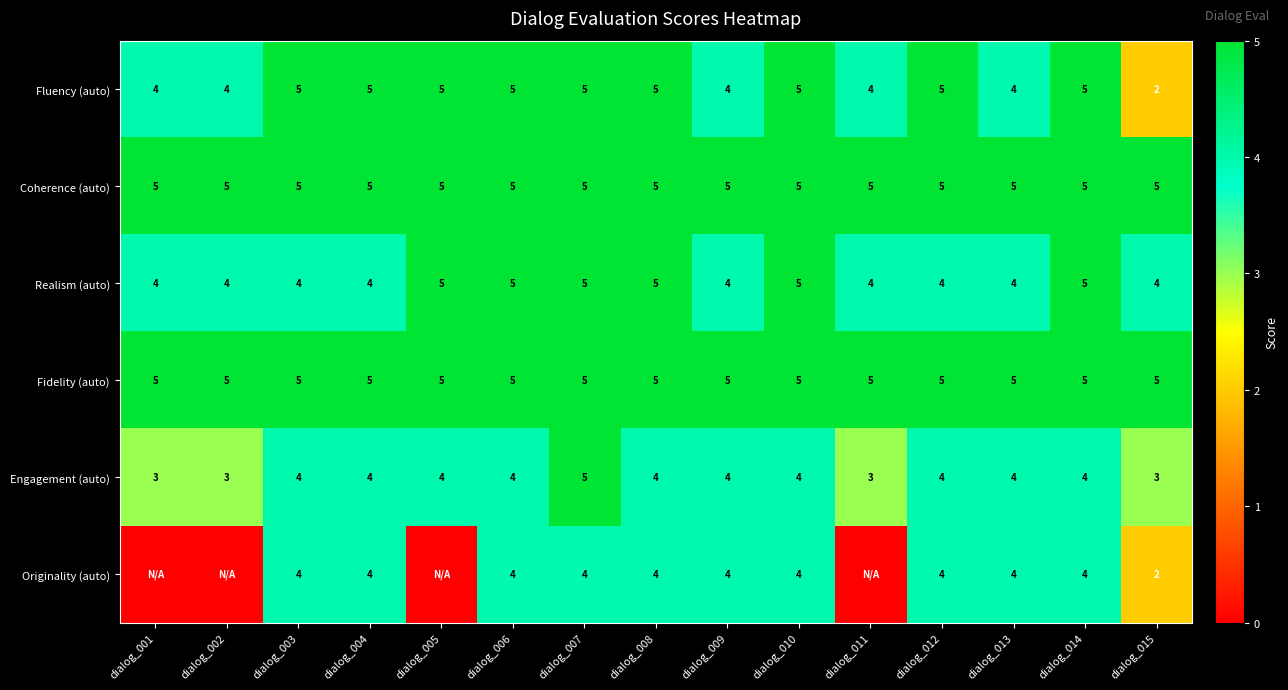

What is the total value across all series at dialog_012?

27